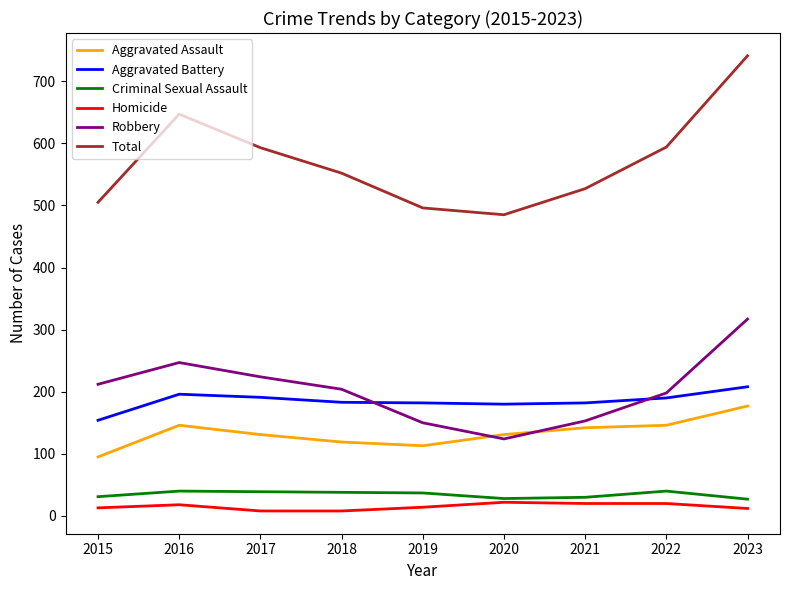

True or false: Aggravated Battery and Homicide cross at least once.

False